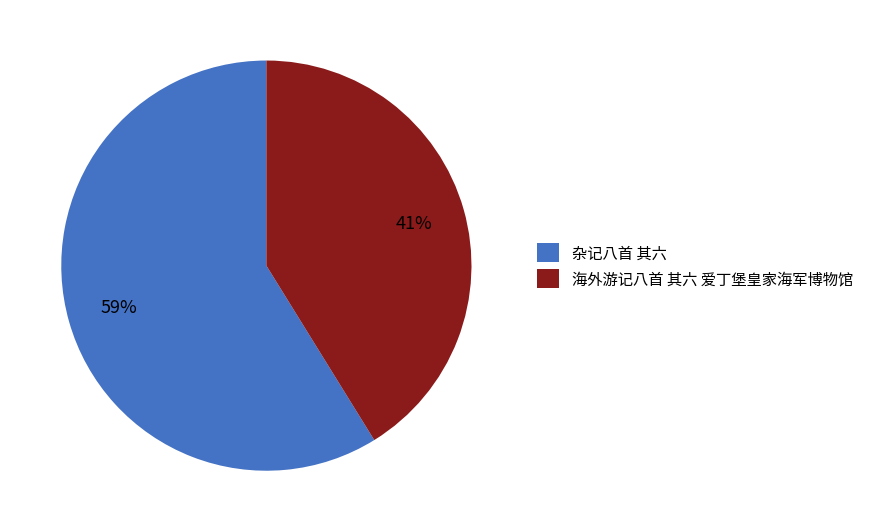

Which category has the biggest portion of the pie?

杂记八首 其六